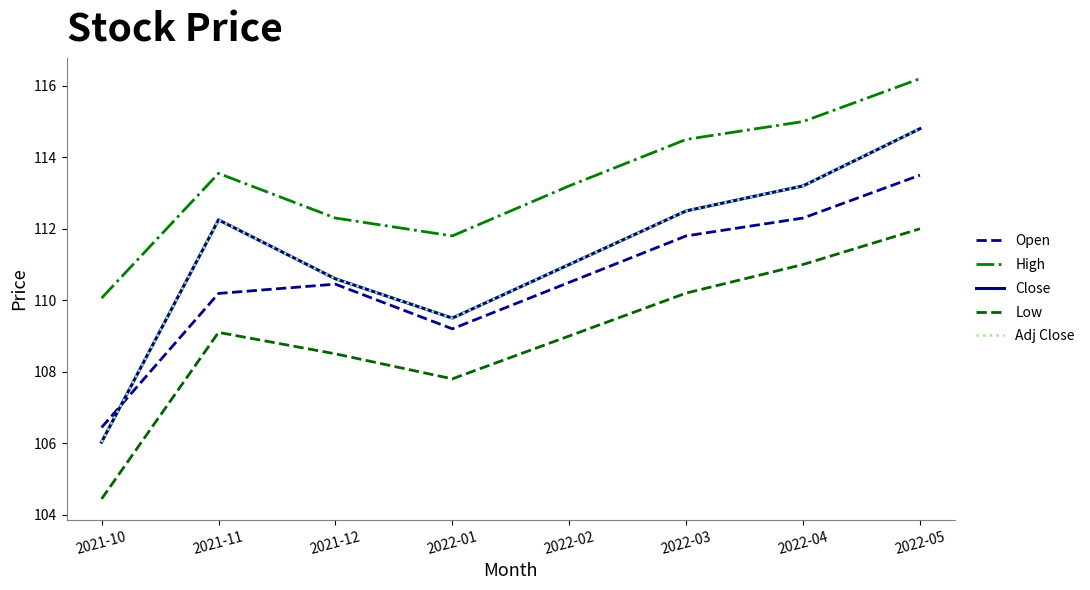

At how many categories does at least one series exceed 110?

8